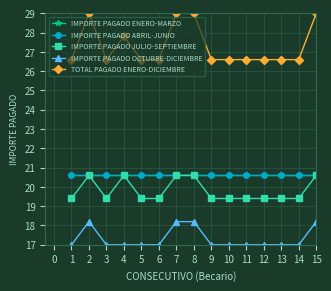

The IMPORTE PAGADO ENERO-MARZO series shows 34.6 at 14. True or false?

False